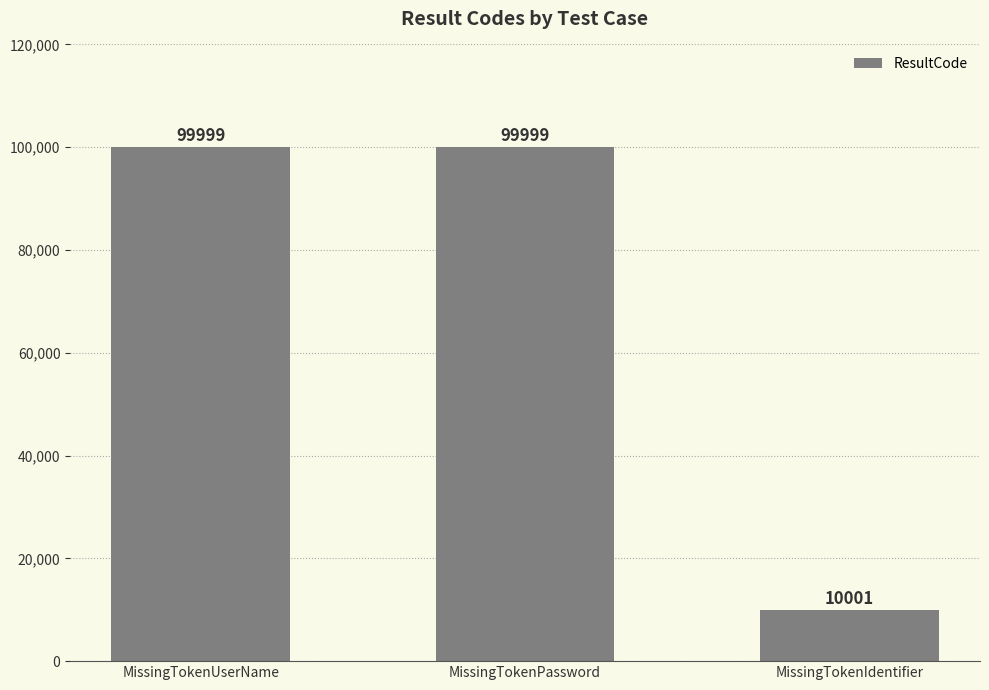

Count the number of categories in the chart.

3